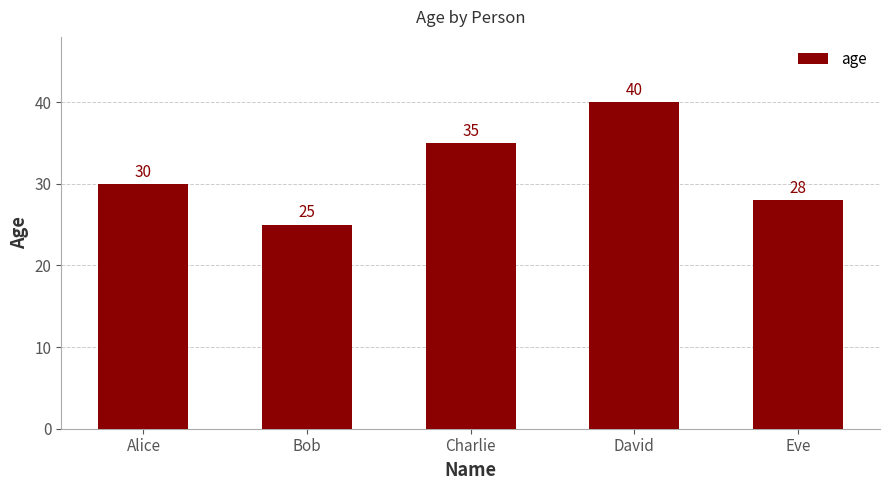

Count the values in the range 28 to 35.

3